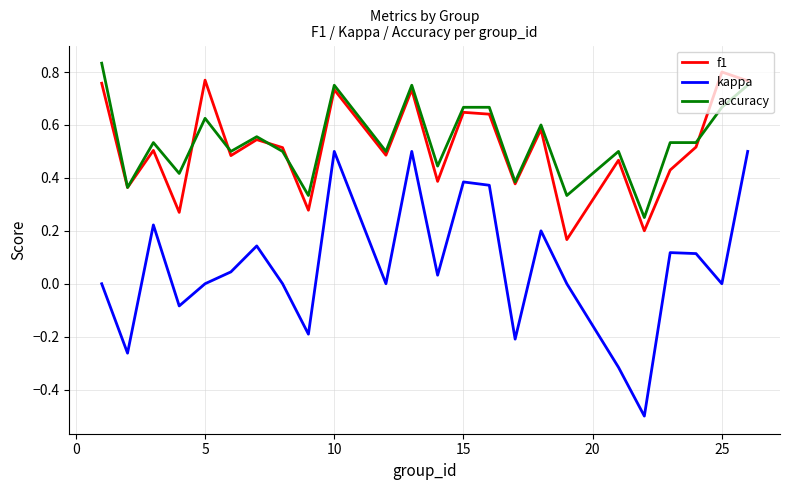

Count the number of data series in this chart.

3